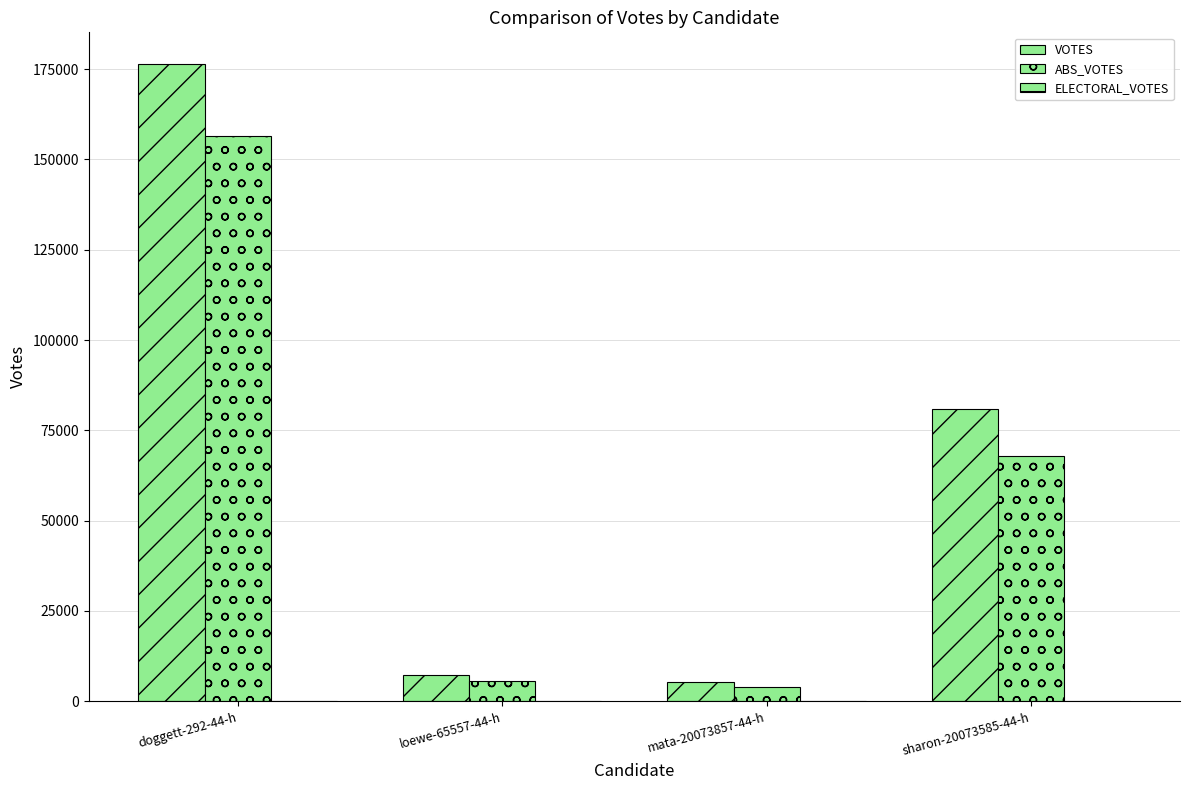

How many data points in VOTES are less than 80795?

2